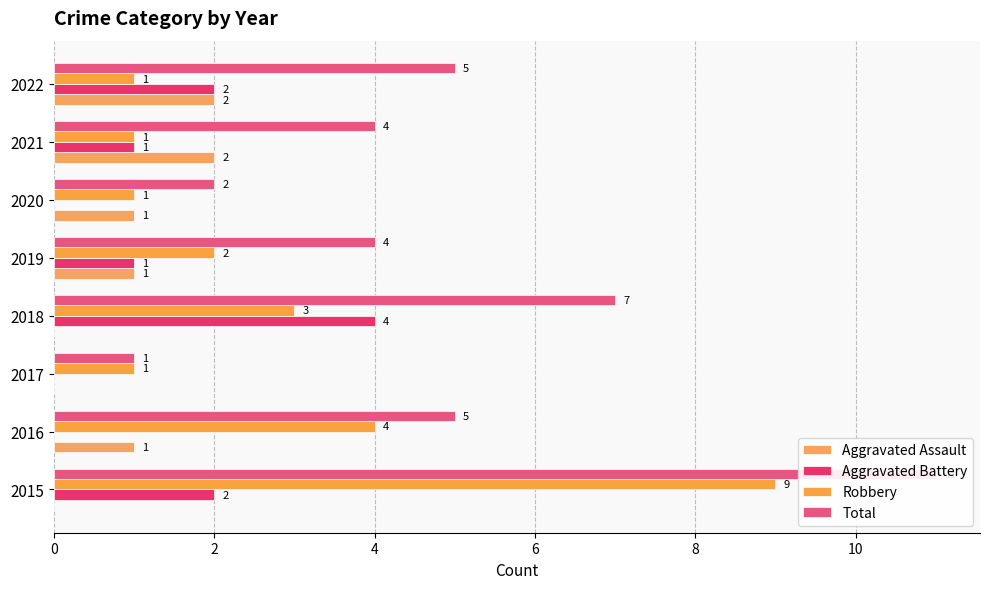

What are all the series names shown in the legend?

Aggravated Assault, Aggravated Battery, Robbery, Total